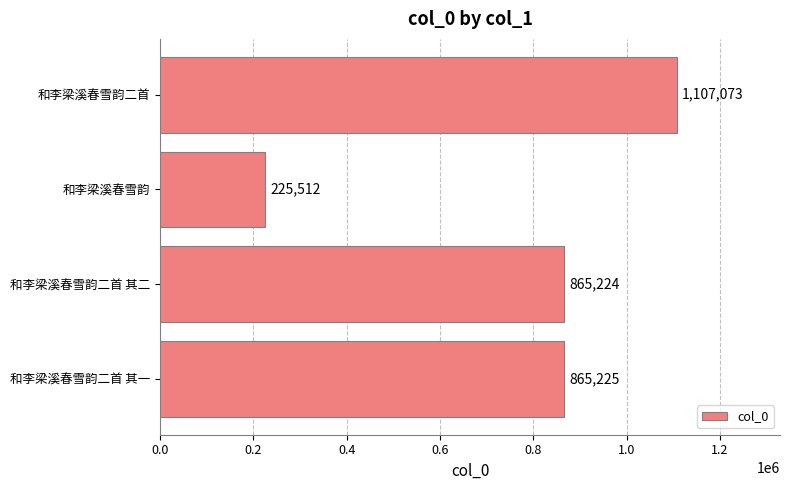

The chart shows a value of 865224 at 和李梁溪春雪韵二首 其二. True or false?

True